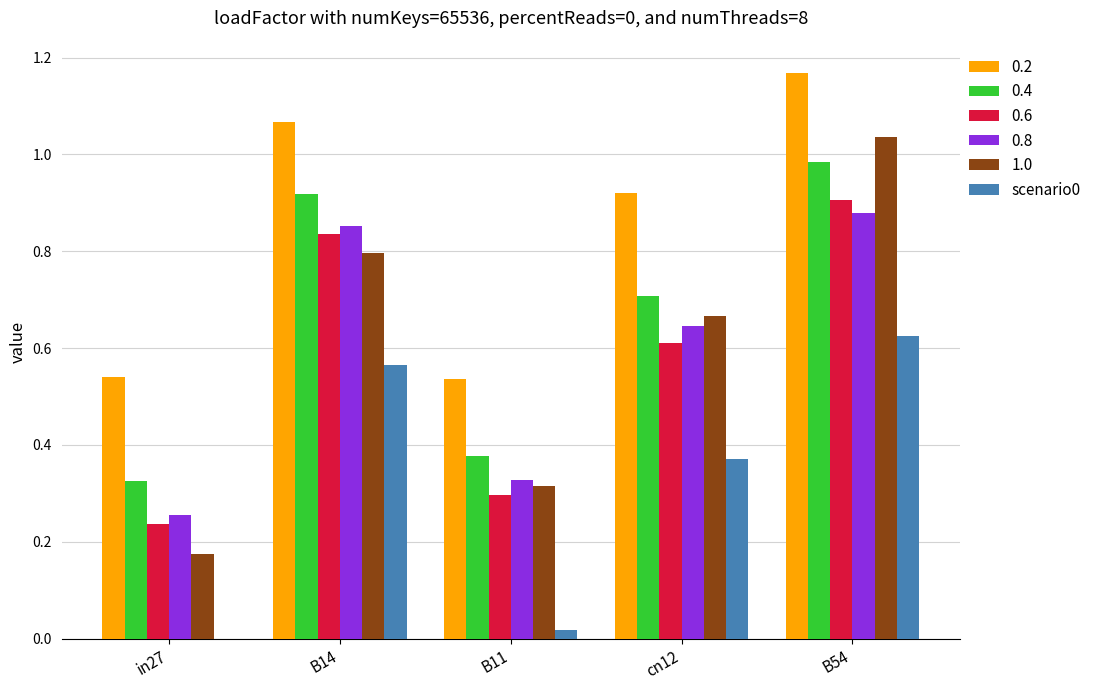

At which category is the sum across all series the highest?

B54